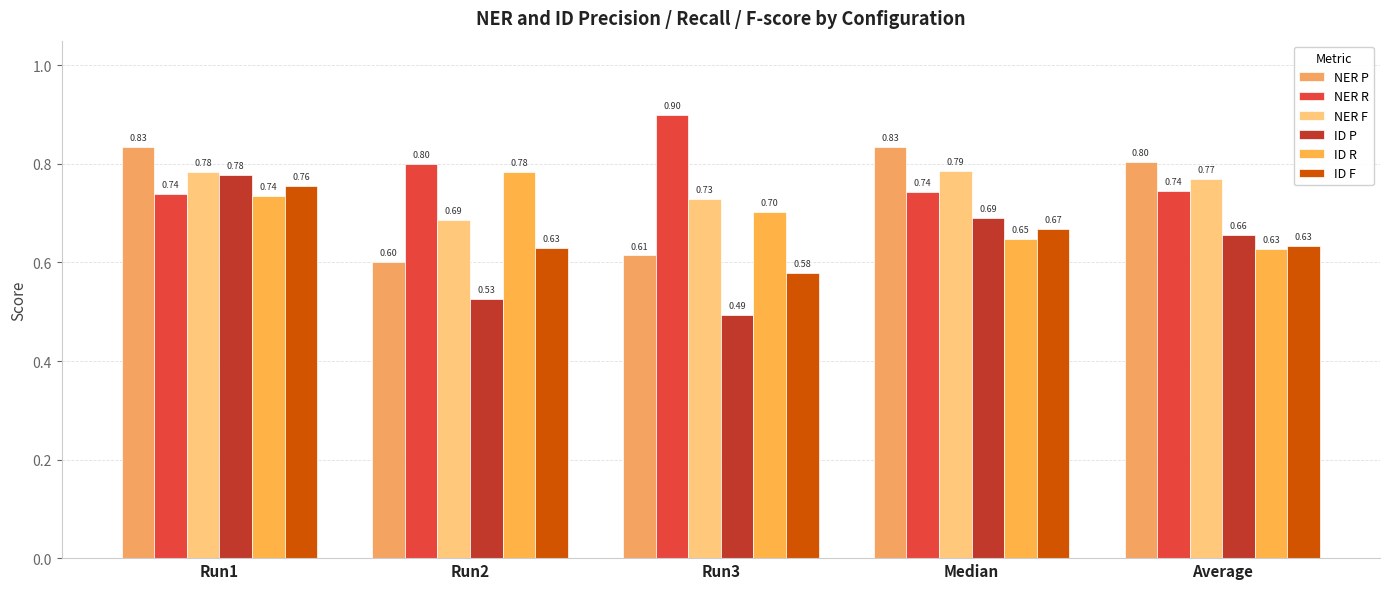

How many data points does each series have?

5